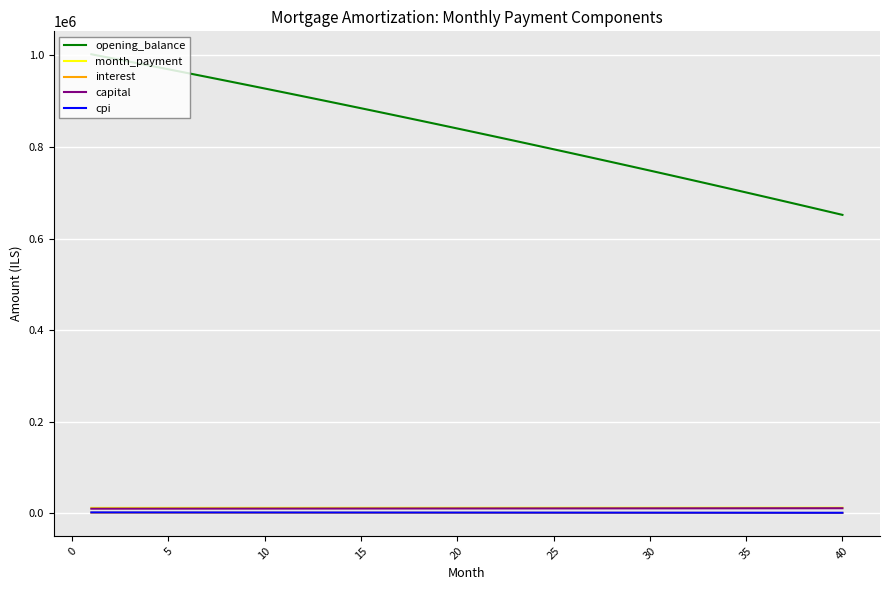

How many lines are shown in the chart?

5